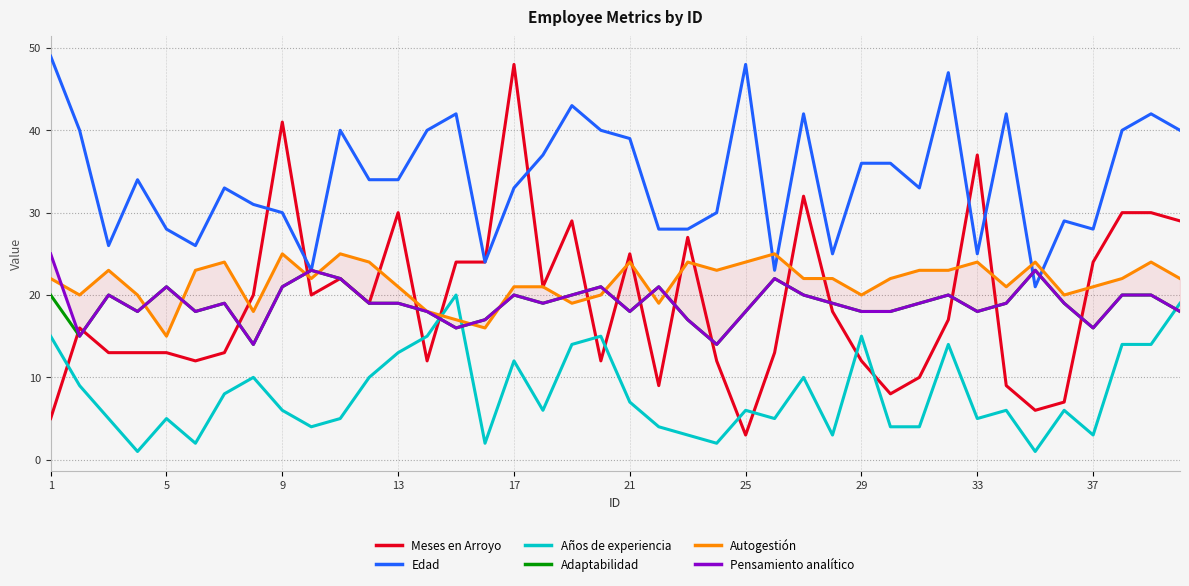

What is the minimum value for Meses en Arroyo?

3